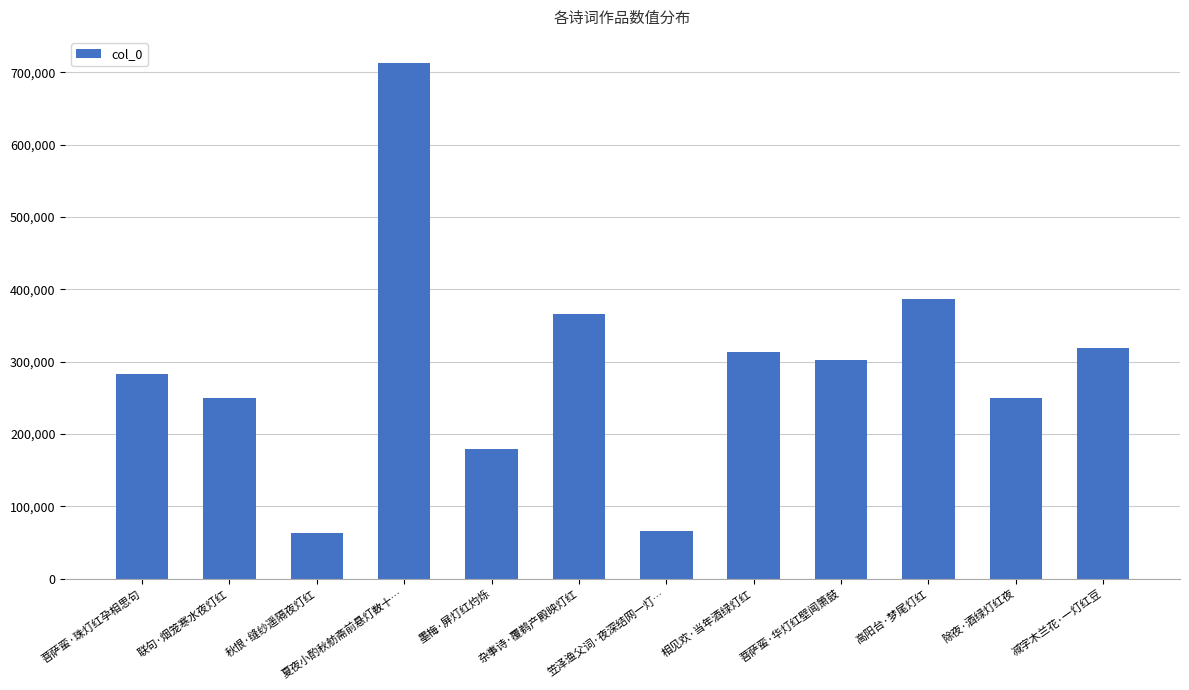

What is the label of the 6th bar from the right?

笠泽渔父词·夜深结网一灯…